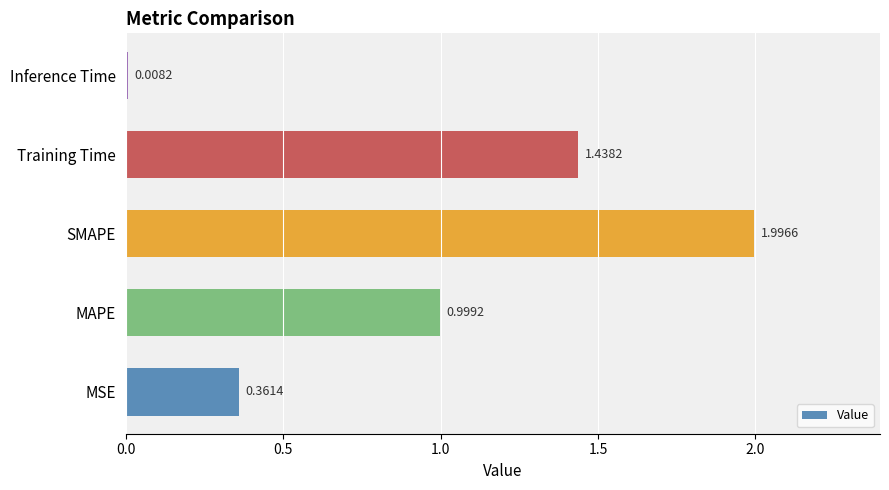

At which label is the value closest to 1?

MAPE